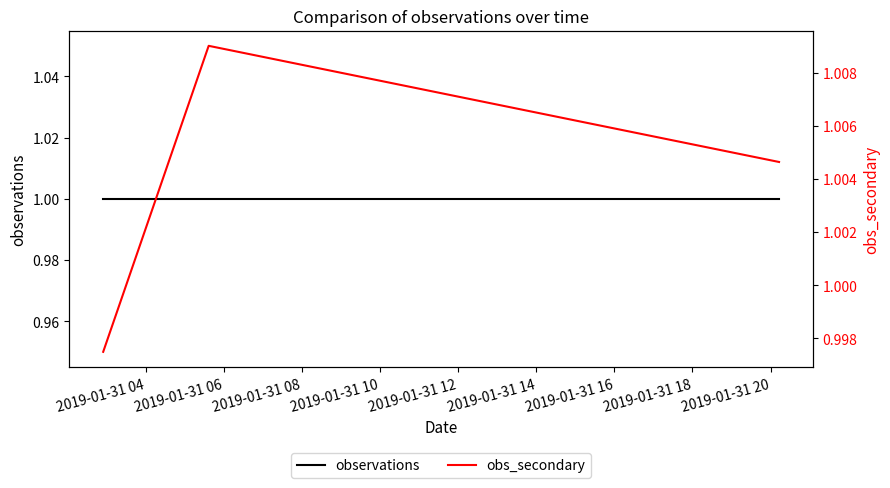

Rank the categories by observations value from lowest to highest.

2019-01-31 04, 2019-01-31 06, 2019-01-31 08